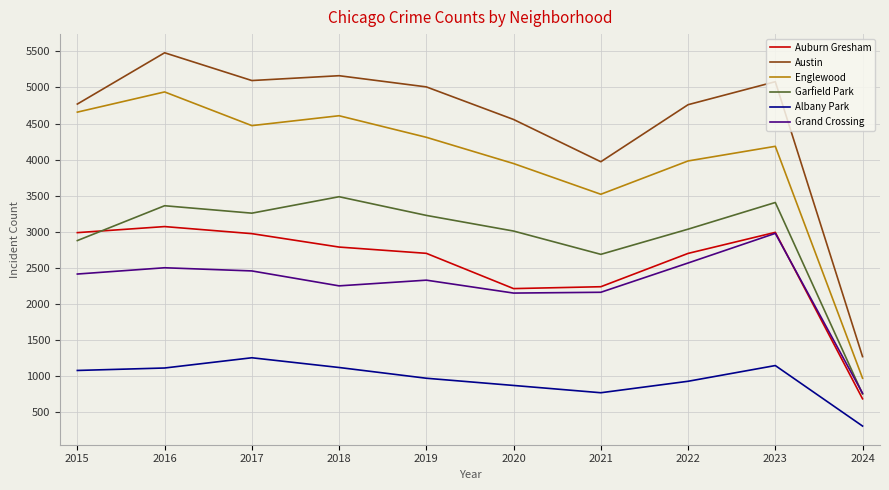

At 2015, list the series in order from smallest to largest.

Albany Park, Grand Crossing, Garfield Park, Auburn Gresham, Englewood, Austin